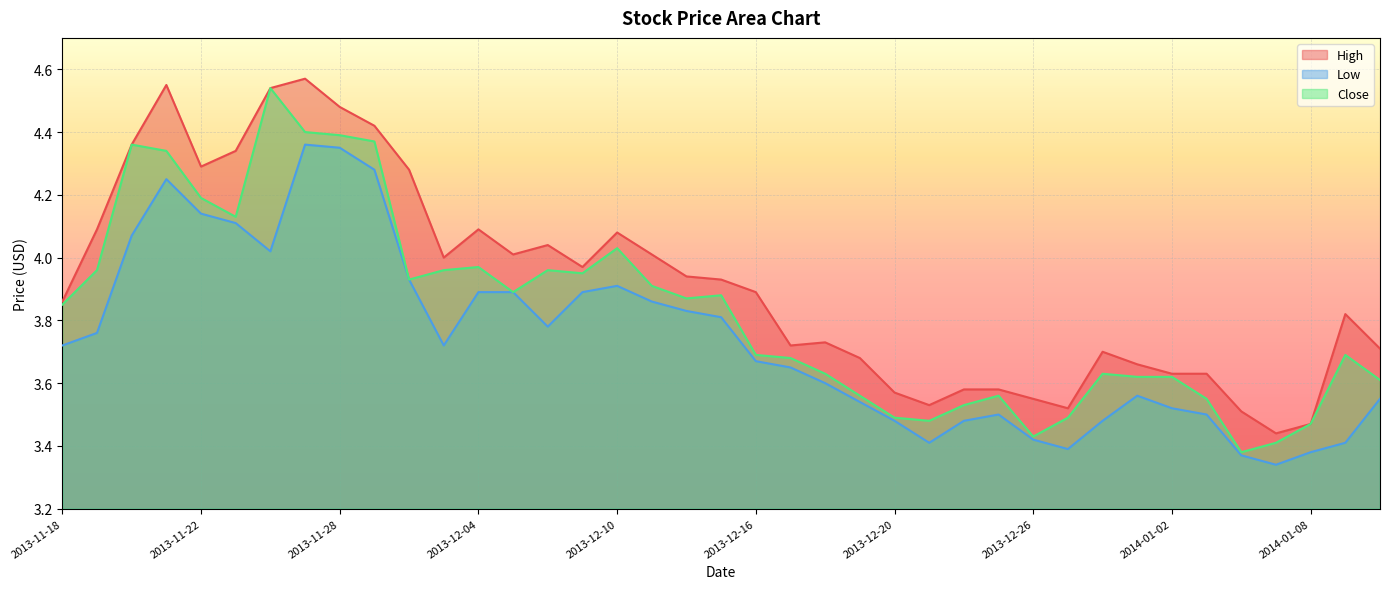

Which series has the largest total across all categories?

High